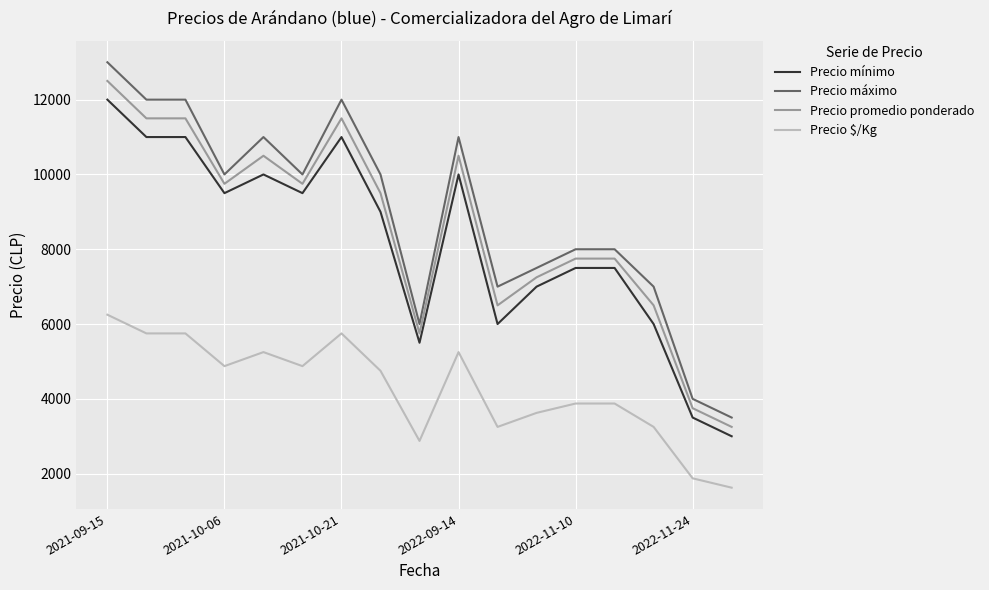

What are all the series names shown in the legend?

Precio mínimo, Precio máximo, Precio promedio ponderado, Precio $/Kg